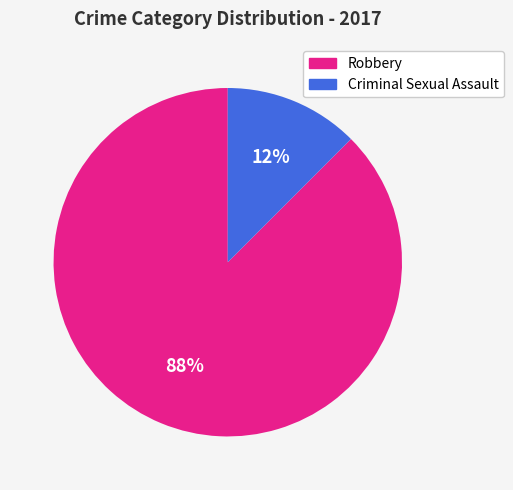

Is there any slice that represents more than half of the pie?

Yes